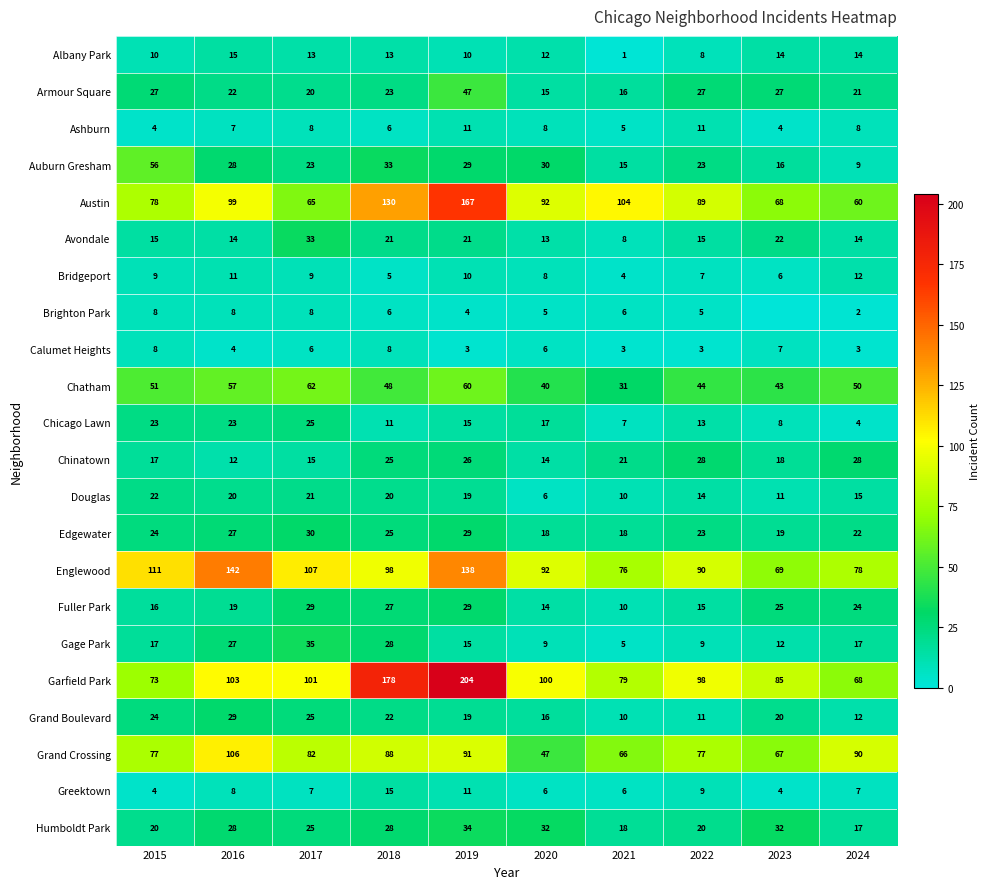

Where is Garfield Park nearest to the value 136?

2016